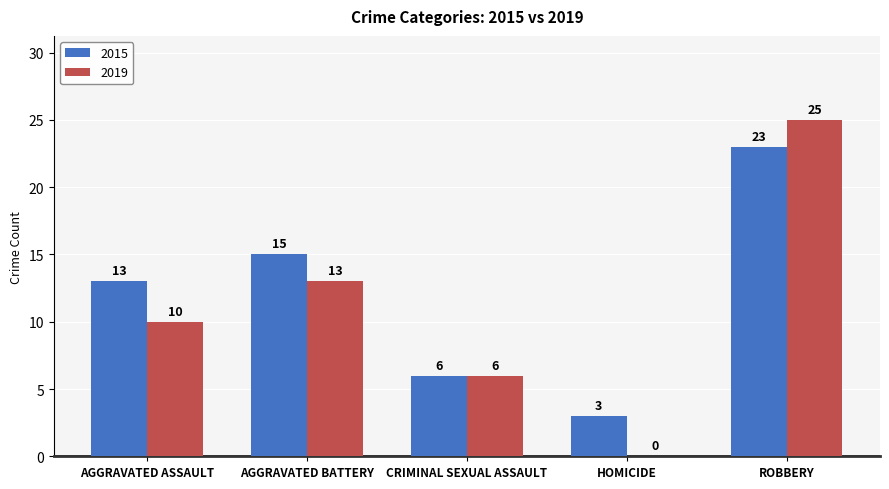

Reading left to right, list all the values displayed in this chart.

2015: 13	15	6	3	23
2019: 10	13	6	0	25